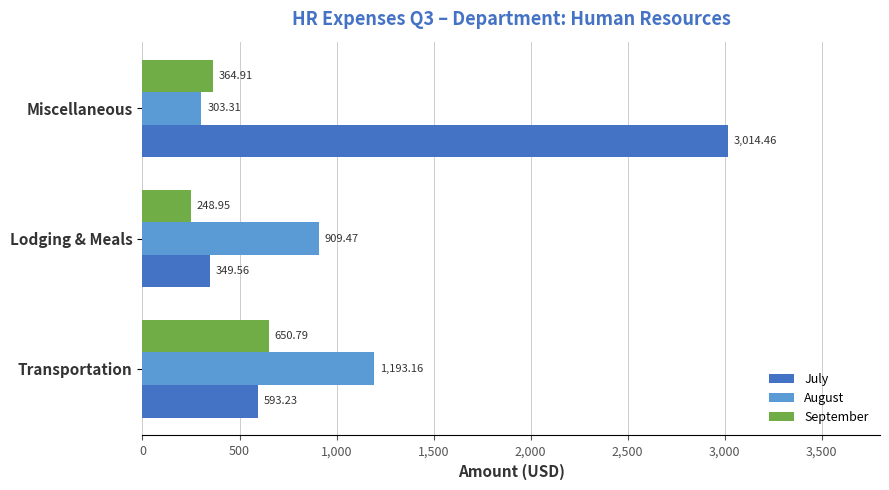

List the series in order of their overall mean, highest first.

July, August, September